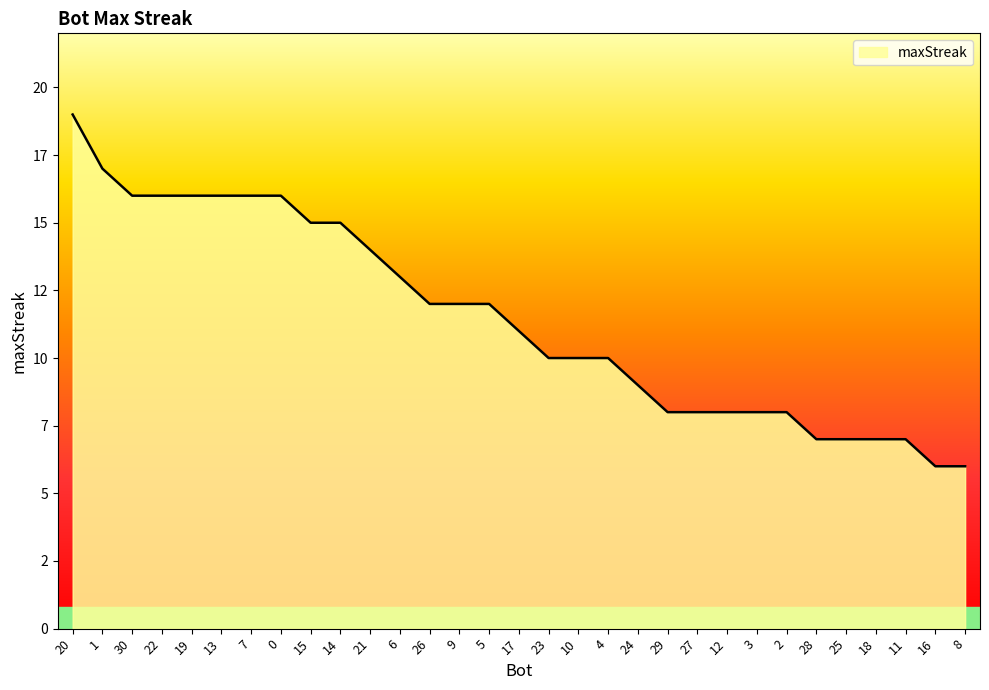

List the labels in order of value, smallest first.

16, 8, 28, 25, 18, 11, 29, 27, 12, 3, 2, 24, 23, 10, 4, 17, 26, 9, 5, 6, 21, 15, 14, 30, 22, 19, 13, 7, 0, 1, 20